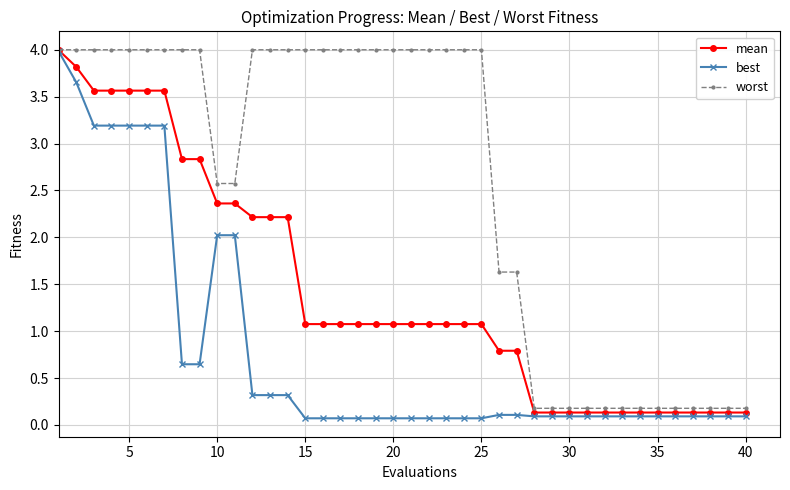

What is the maximum value for worst?

4.0